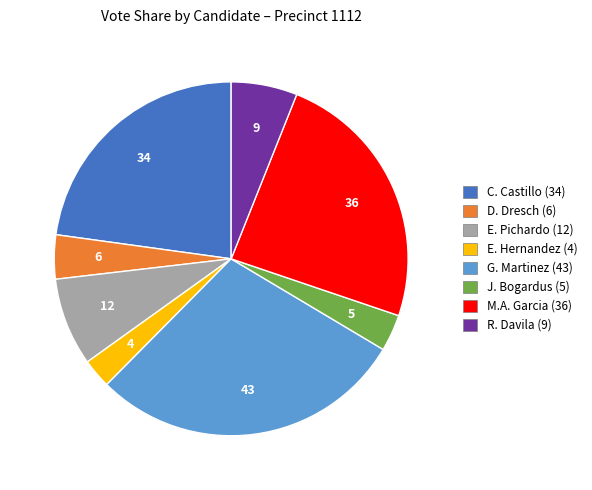

Does any single category account for the majority?

No